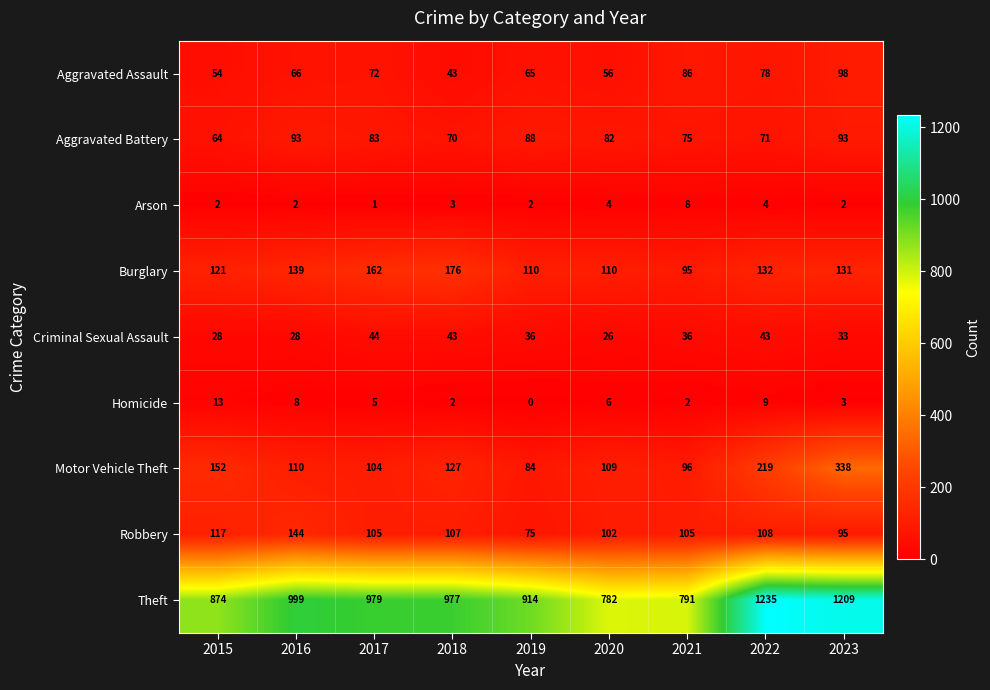

What is the difference between the maximum and minimum values in the Burglary series?

81